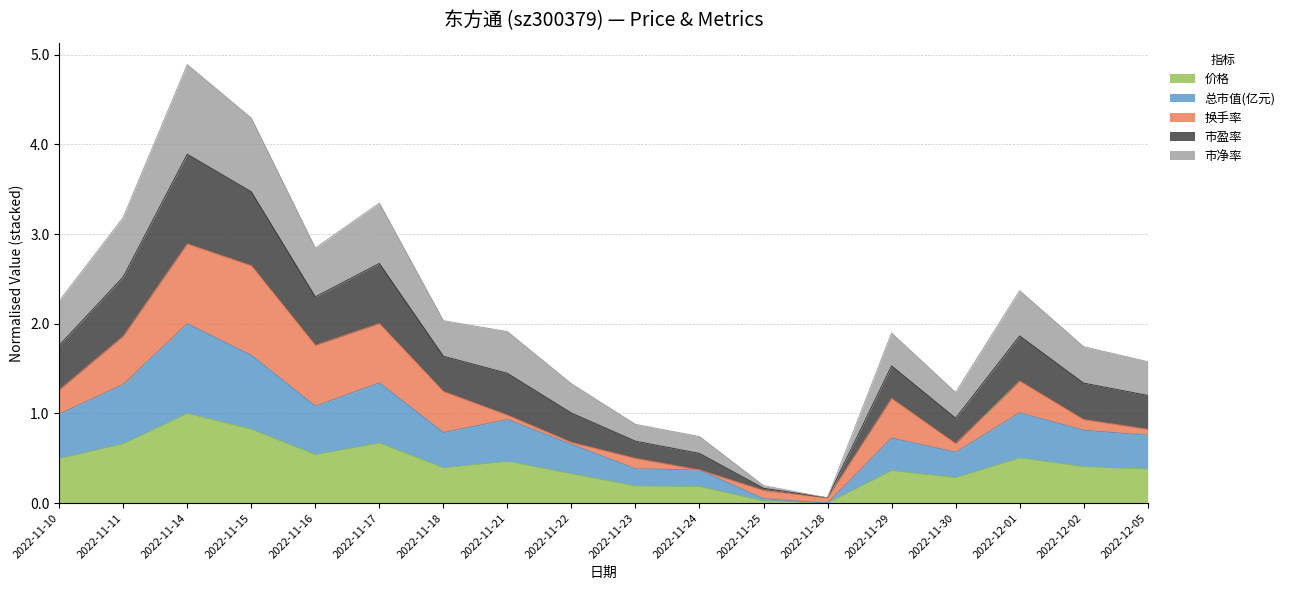

What is the label of the 15th point from the left?

2022-11-30